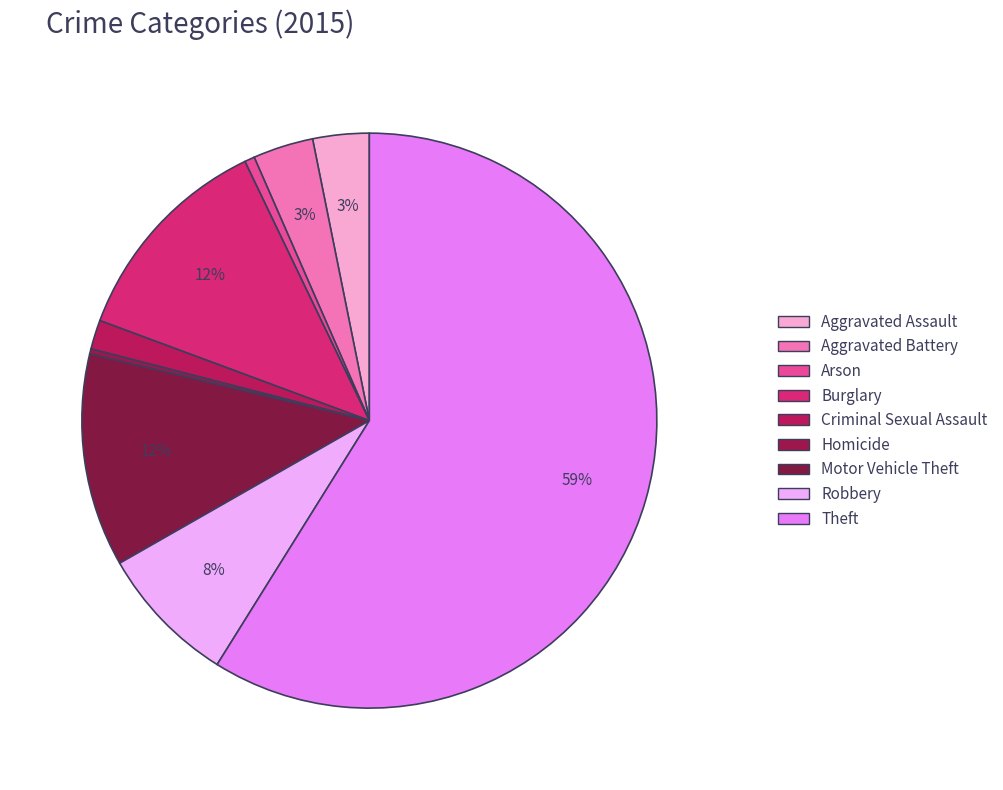

Which category accounts for the majority?

Theft